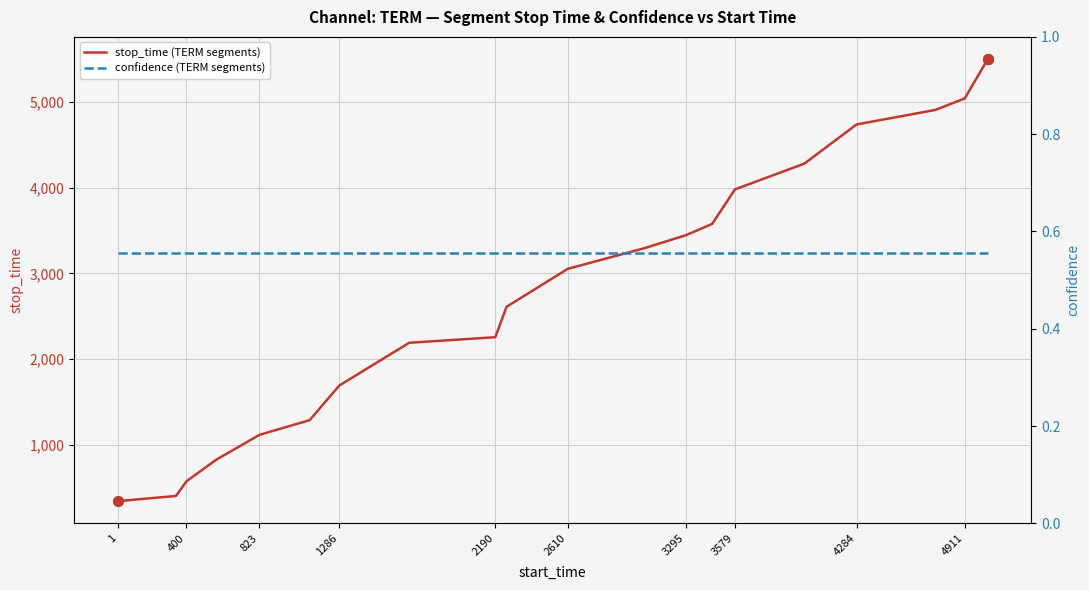

Which series has the largest total across all categories?

stop_time (TERM segments)